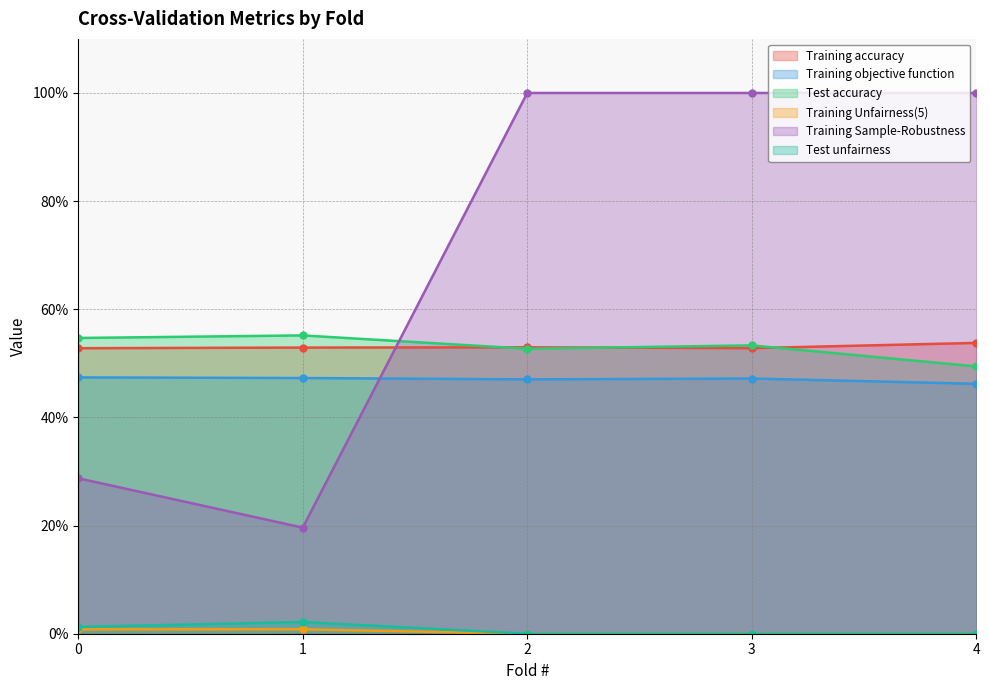

How many lines are shown in the chart?

6